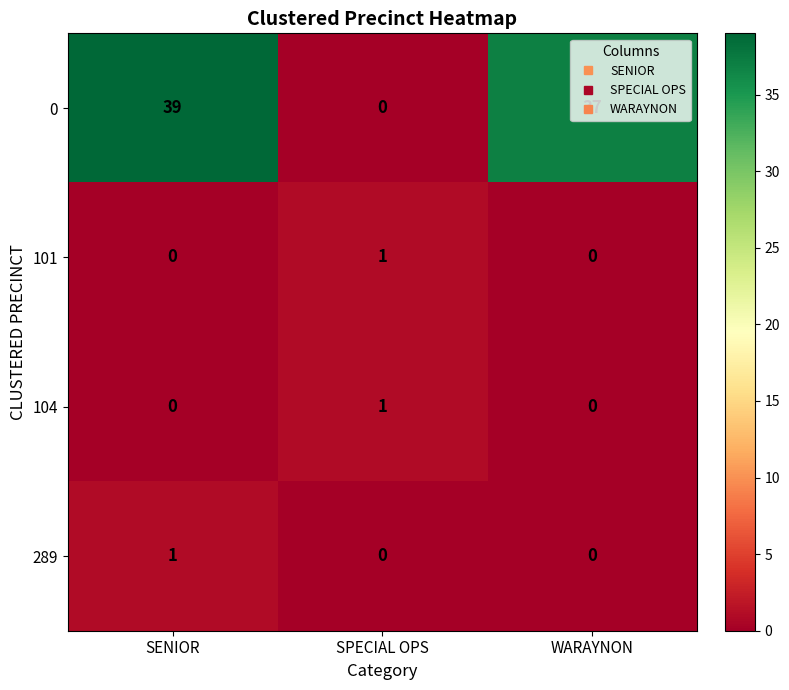

Which series has the largest range (max minus min)?

0